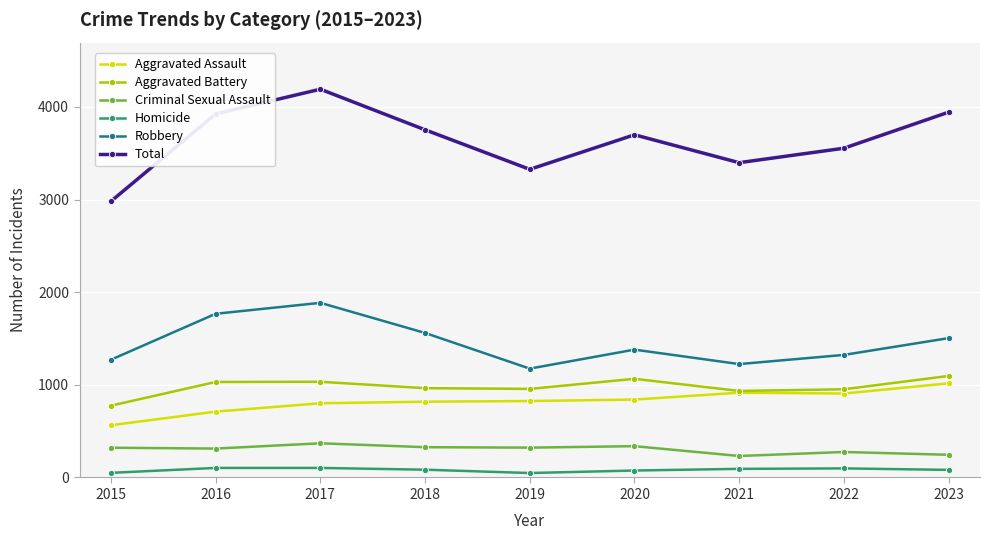

Which series has the largest range (max minus min)?

Total